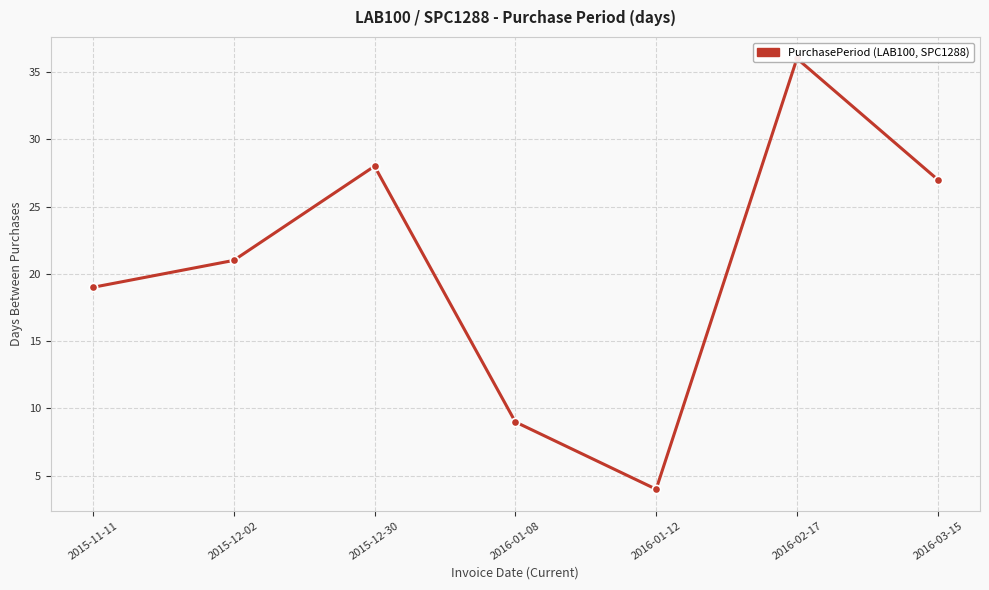

What is the average value?

21